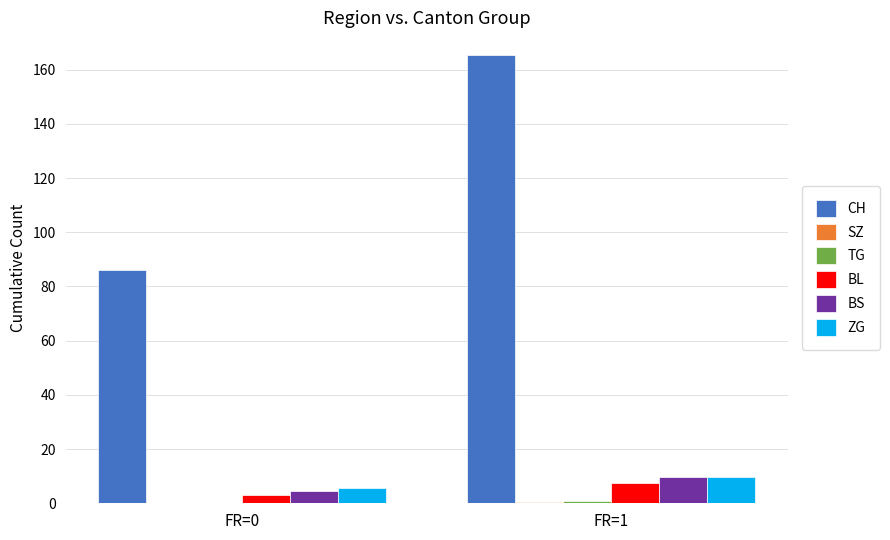

The ZG series shows 15.1 at FR=1. True or false?

False